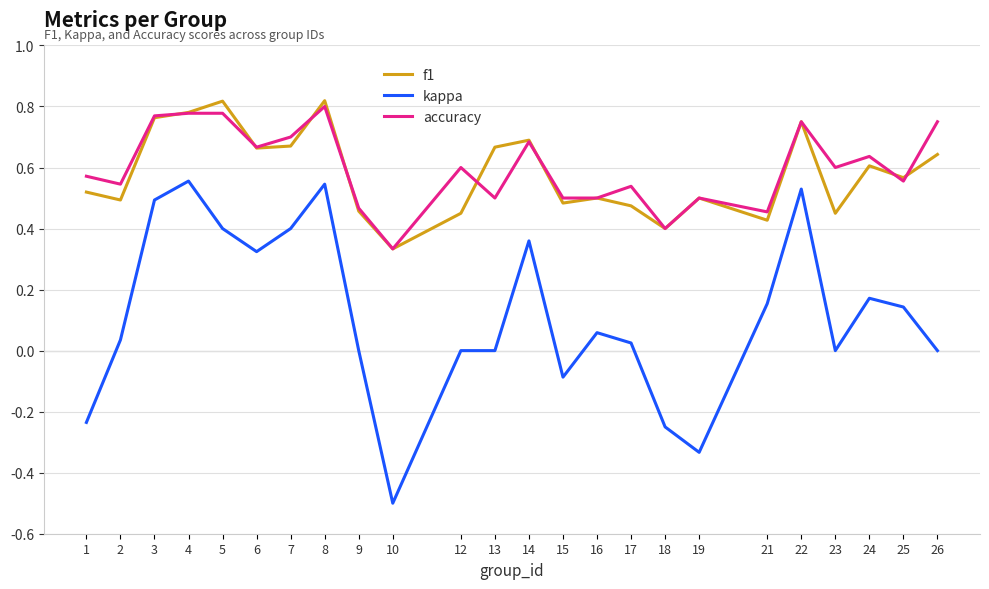

Where is the first local minimum for f1?

2